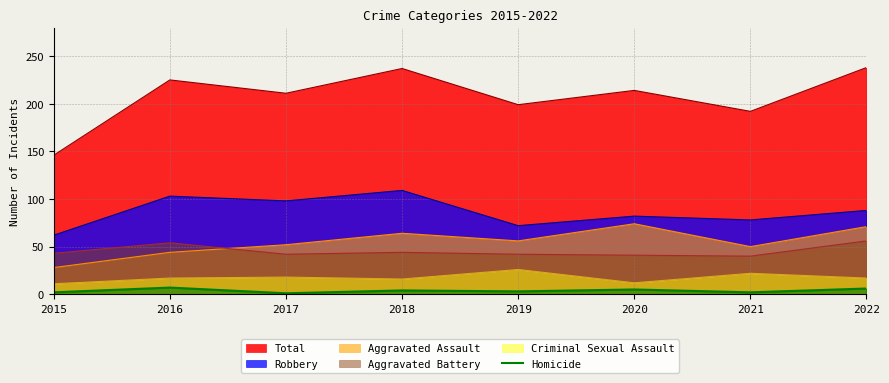

At which category does the data reach its first local peak?

2016